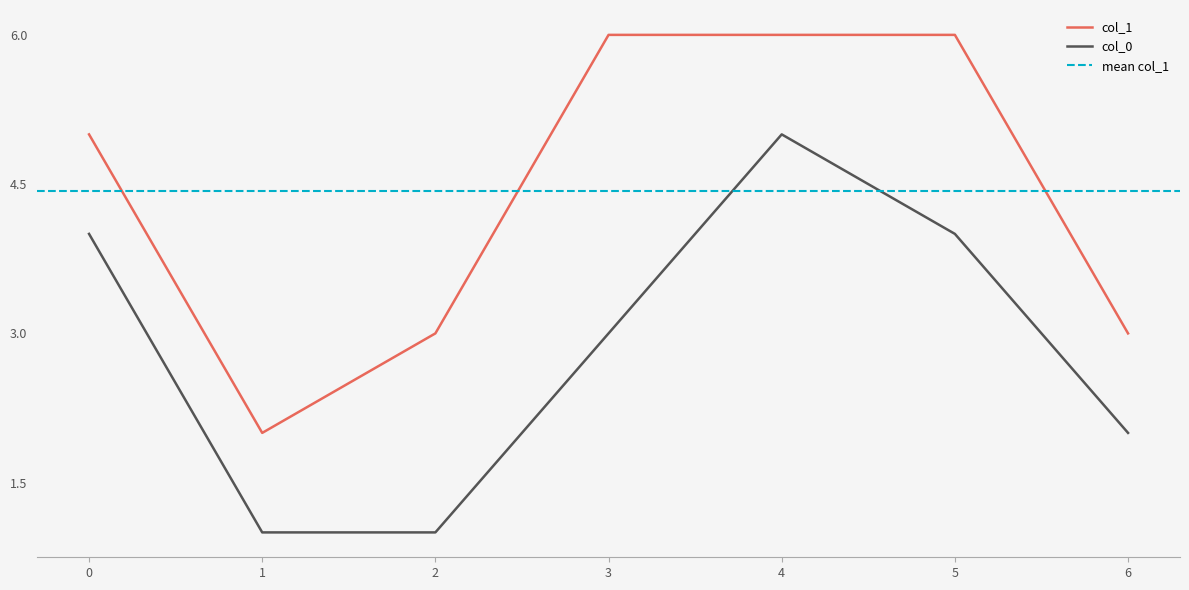

True or false: col_0 and col_1 cross at least once.

False